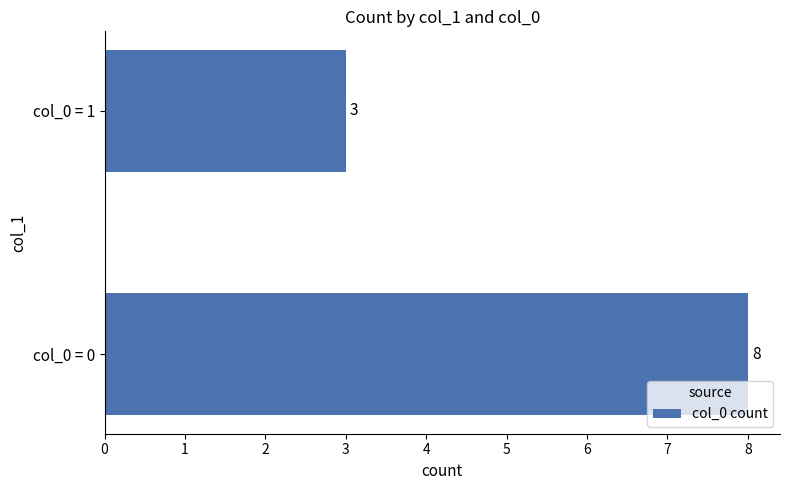

What value does the data have at col_0 = 0?

8